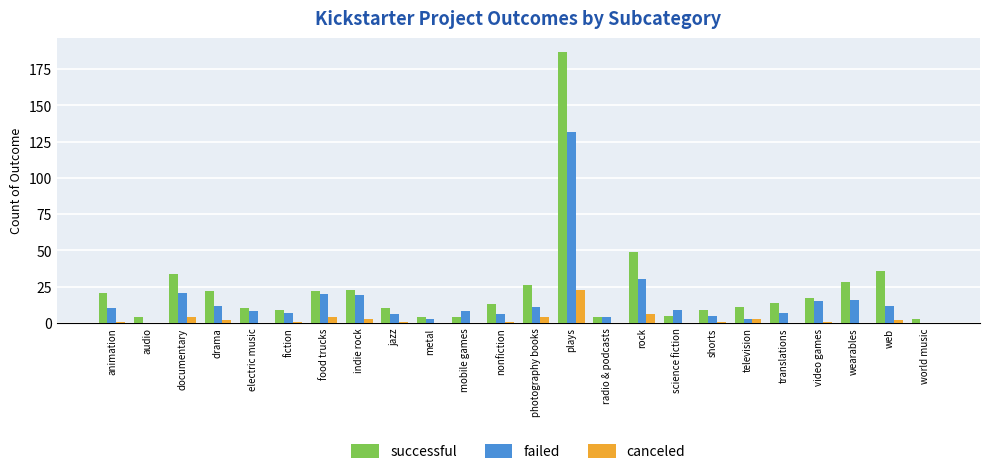

Which series has the largest total across all categories?

successful